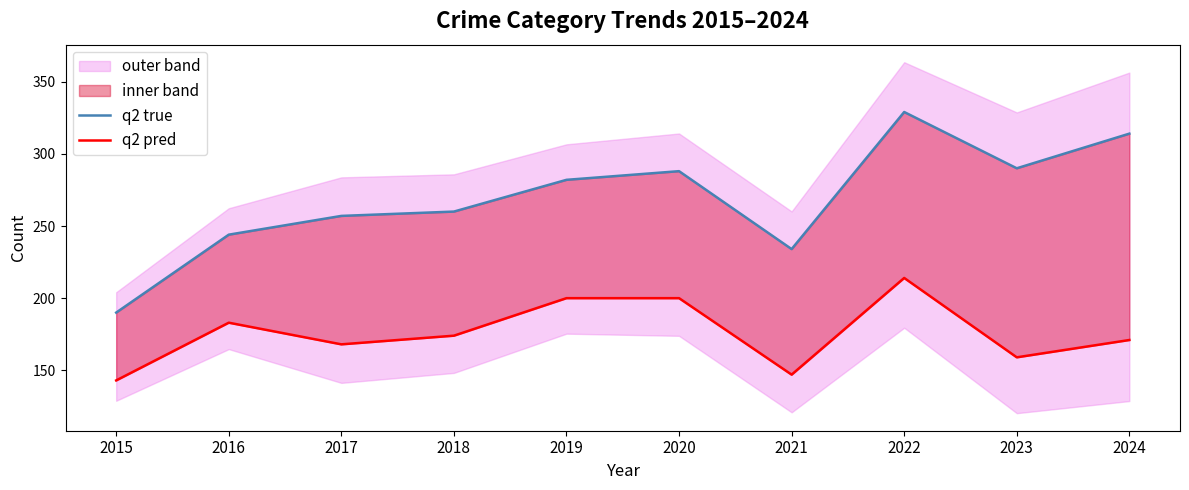

What is the sum of all q2 true values?

2688